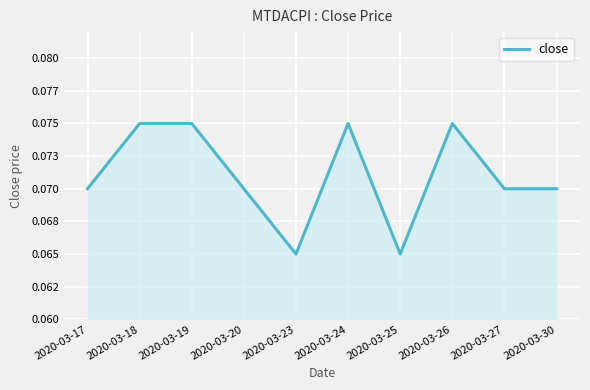

Reading right to left, list all the values displayed in this chart.

0.1	0.1	0.1	0.1	0.1	0.1	0.1	0.1	0.1	0.1